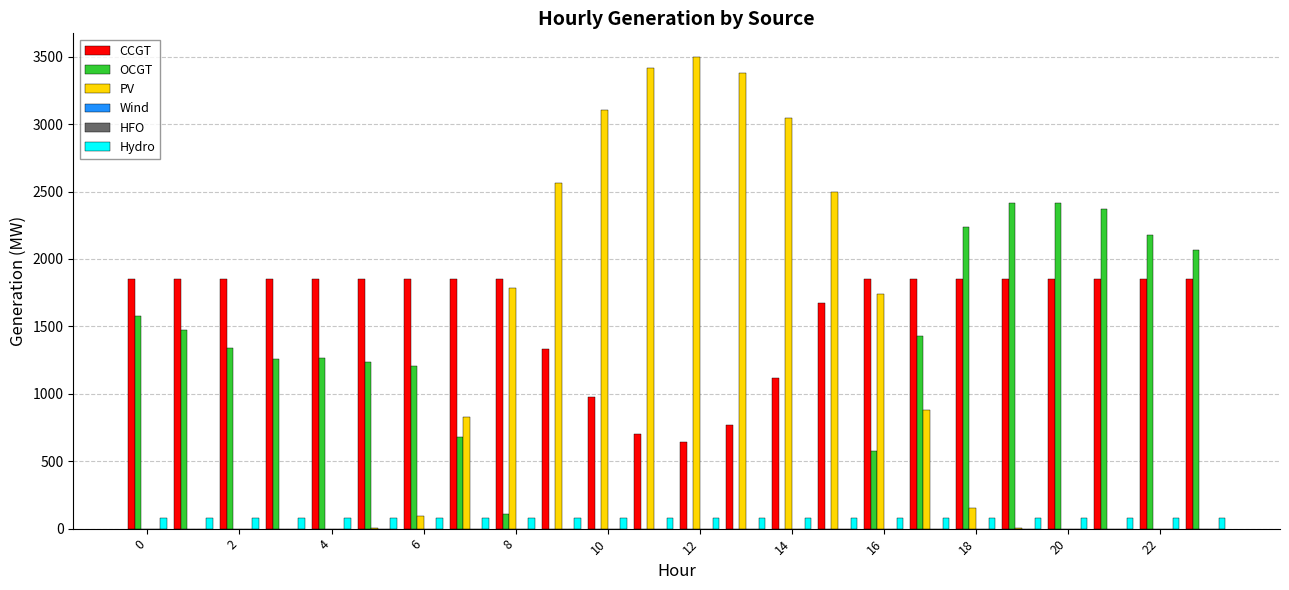

What is the average value of the CCGT series?

1614